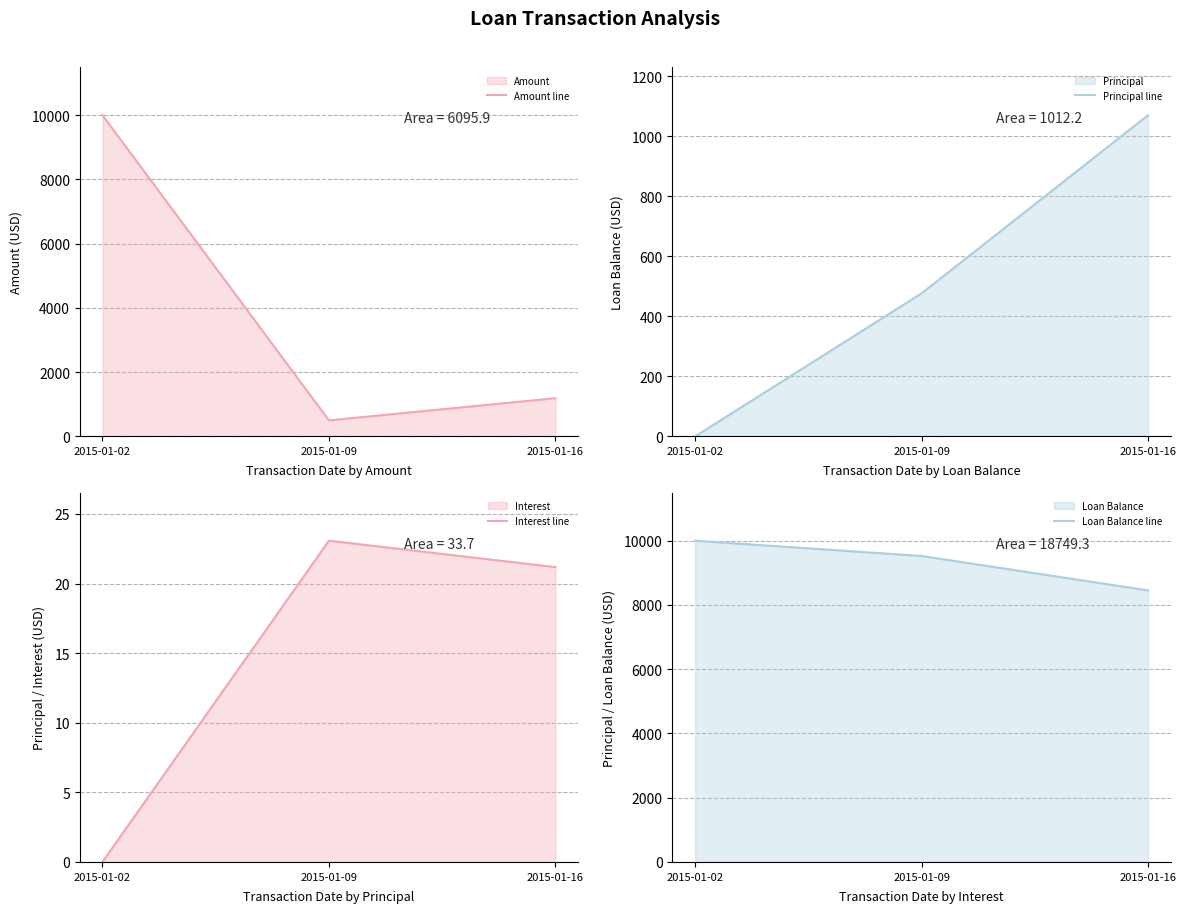

How many values in the Interest line series exceed 21?

2